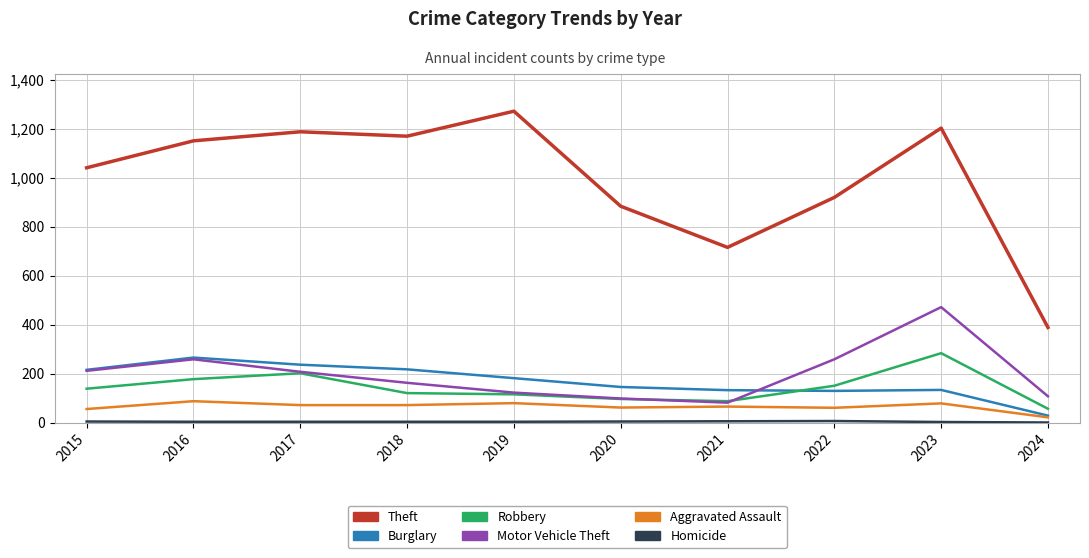

Rank the categories by Theft value from highest to lowest.

2019, 2023, 2017, 2018, 2016, 2015, 2022, 2020, 2021, 2024